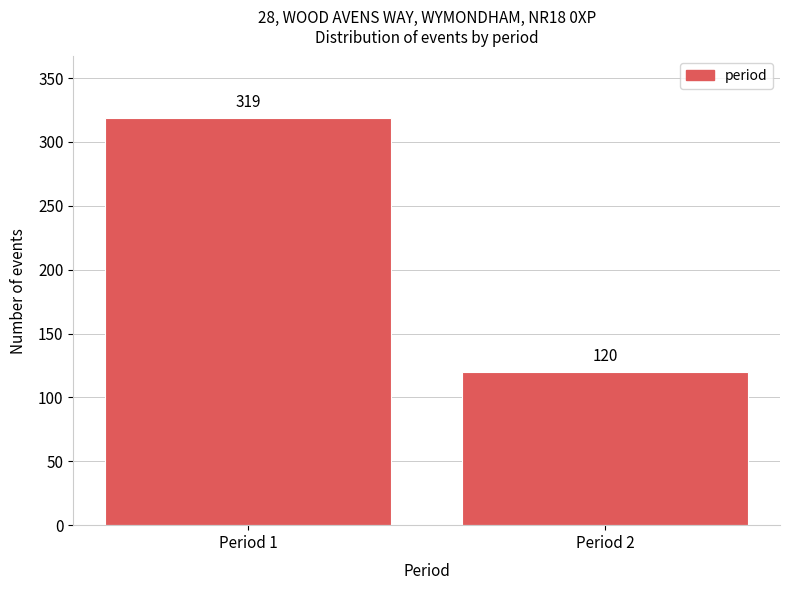

Reading left to right, extract all data points from this chart.

Period 1=319	Period 2=120